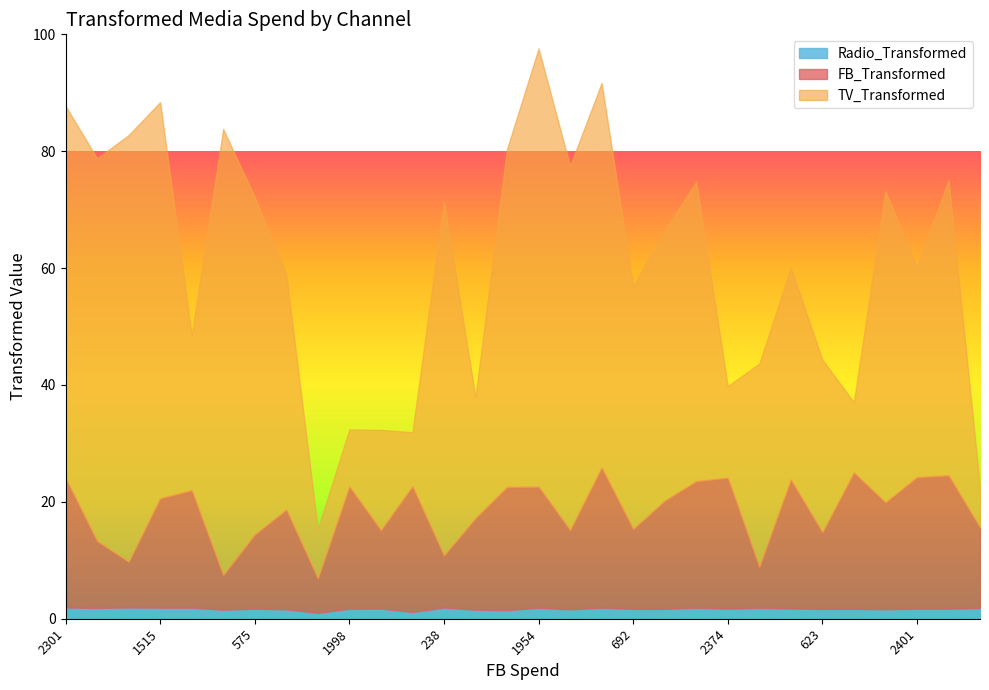

Is it true that Radio_Transformed equals 1.1 at 2147?

True